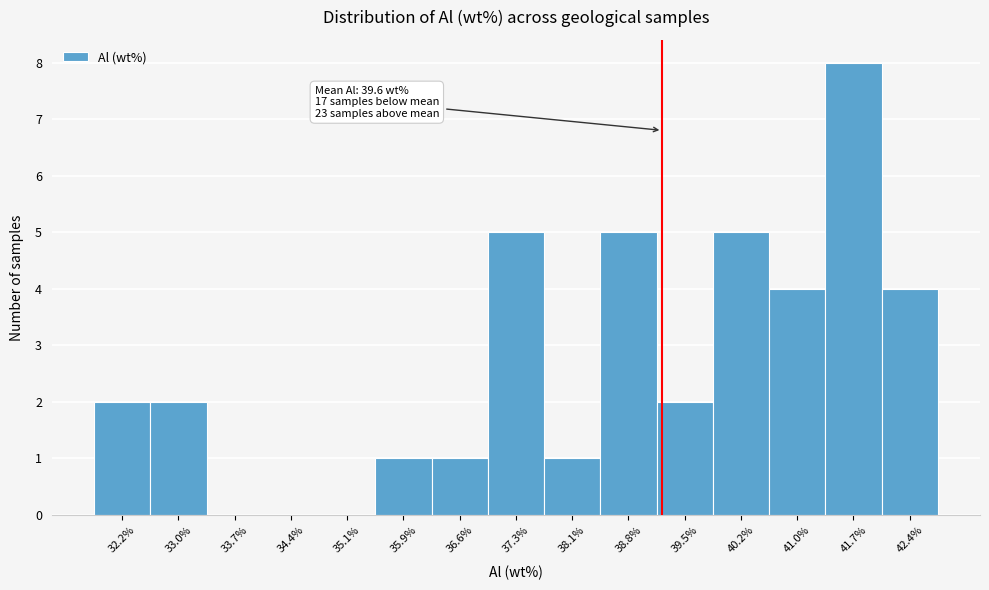

Reading right to left, extract all data points from this chart.

42.4%=4	41.7%=8	41.0%=4	40.2%=5	39.5%=2	38.8%=5	38.1%=1	37.3%=5	36.6%=1	35.9%=1	35.1%=0	34.4%=0	33.7%=0	33.0%=2	32.2%=2